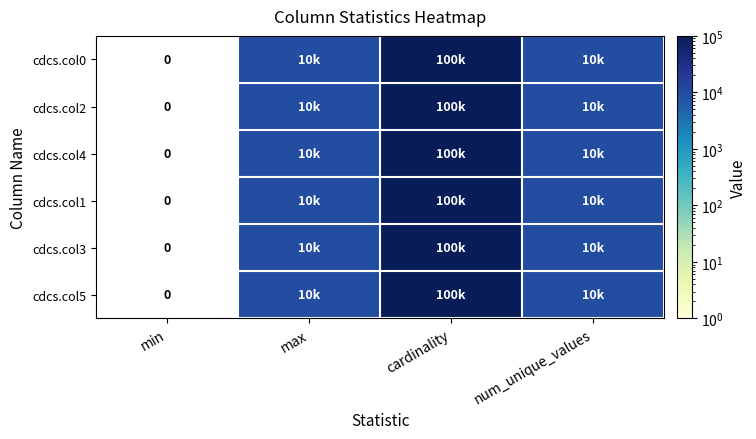

How many values in cdcs.col0 are above zero?

3